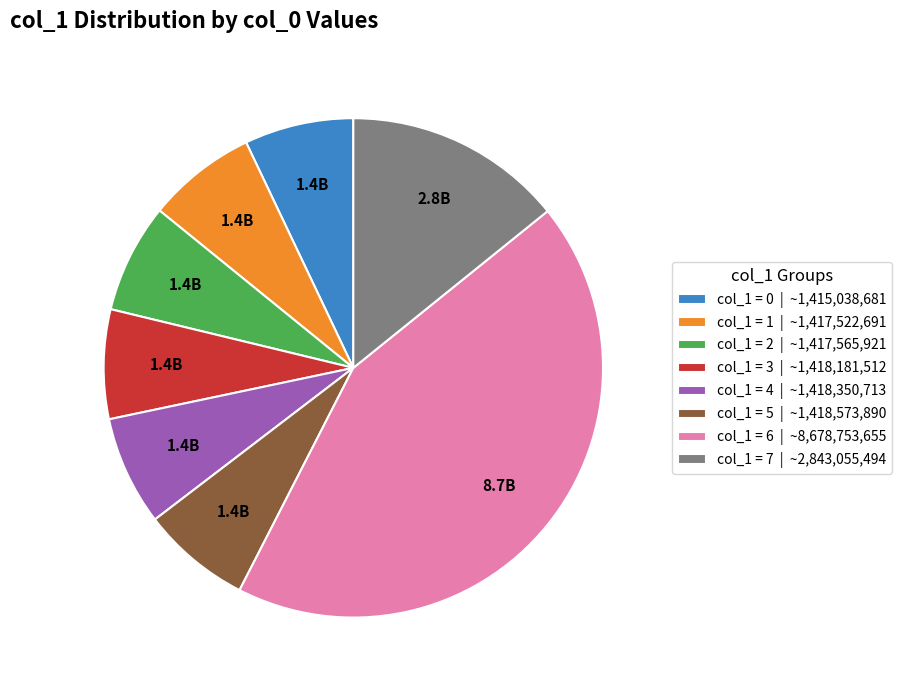

Is there a majority slice in this chart?

No